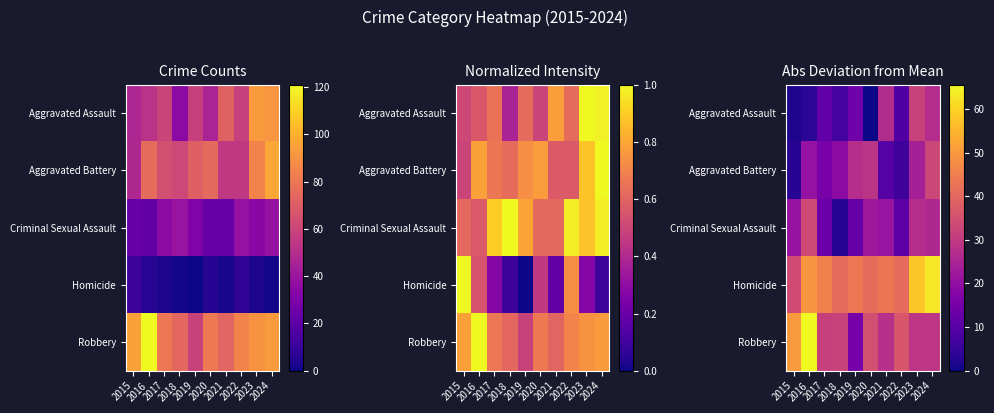

At how many categories does at least one series exceed 39?

10